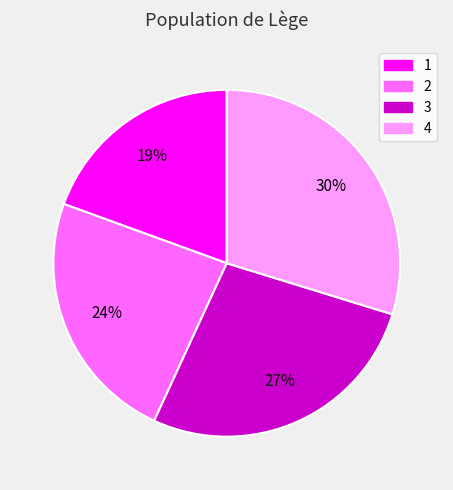

Is there any slice that represents more than half of the pie?

No